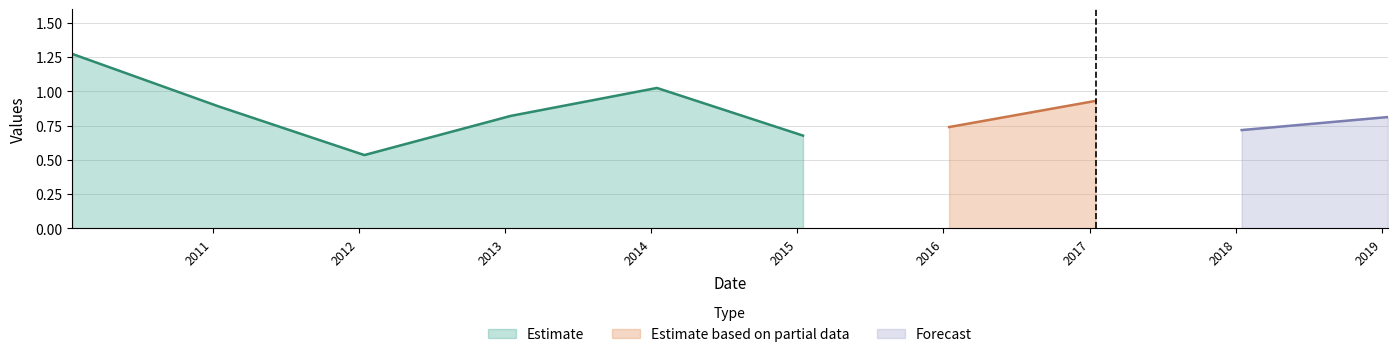

What is the smallest value displayed?

0.5